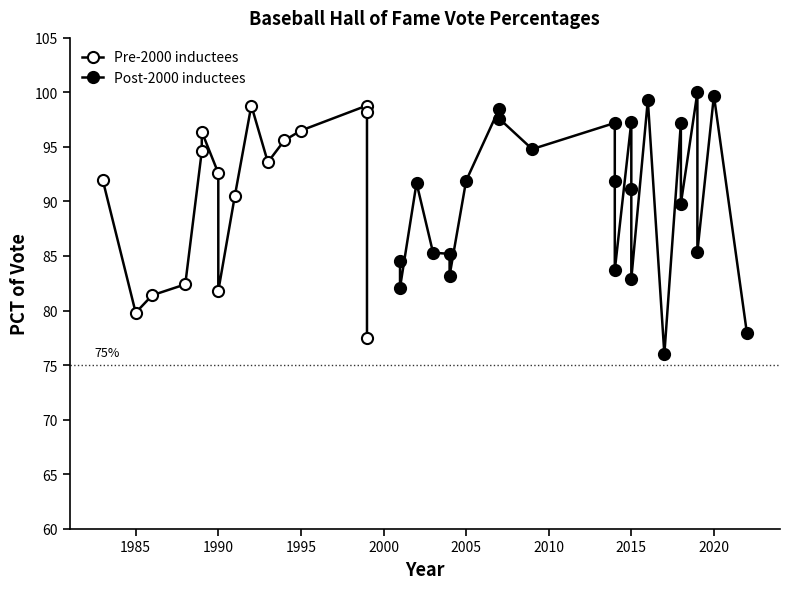

Between 1995 and 2022, which is larger?

1995